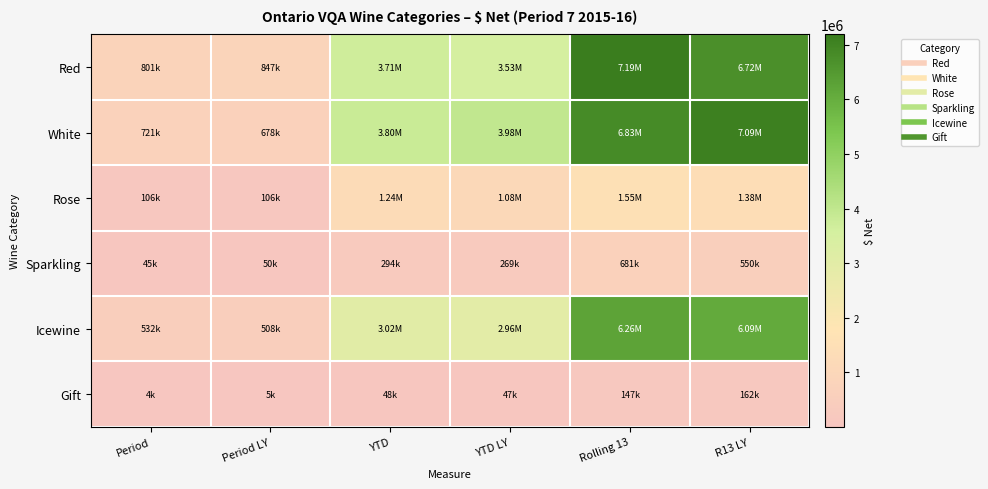

What is the spread (max minus min) of values at Rolling 13?

7043072